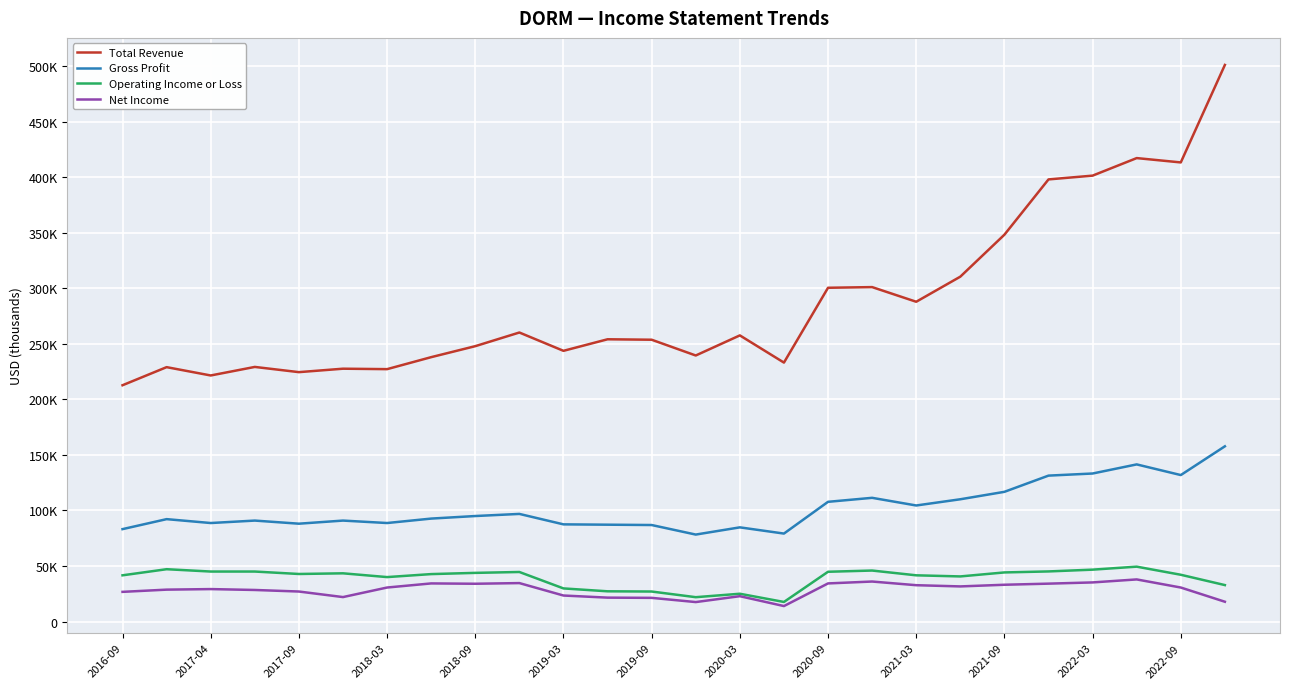

What are all the series names shown in the legend?

Total Revenue, Gross Profit, Operating Income or Loss, Net Income